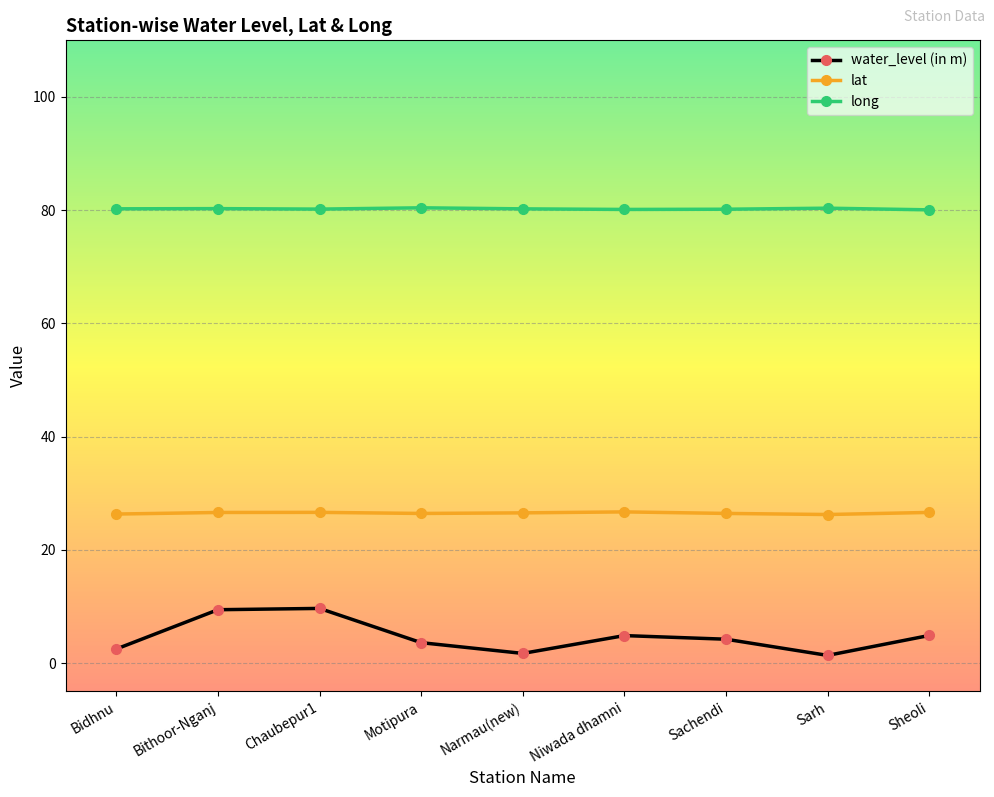

What is the label of the 8th point from the right?

Bithoor-Nganj